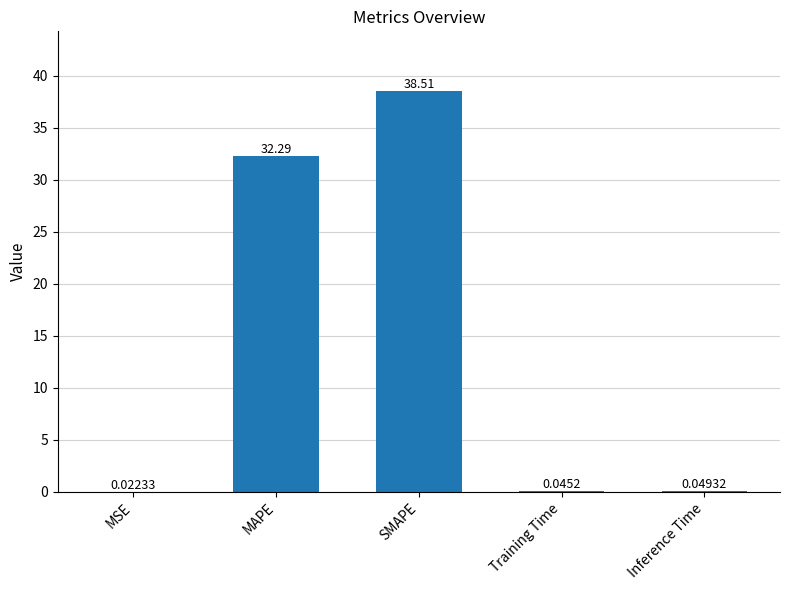

What is the maximum value shown in the chart?

38.5